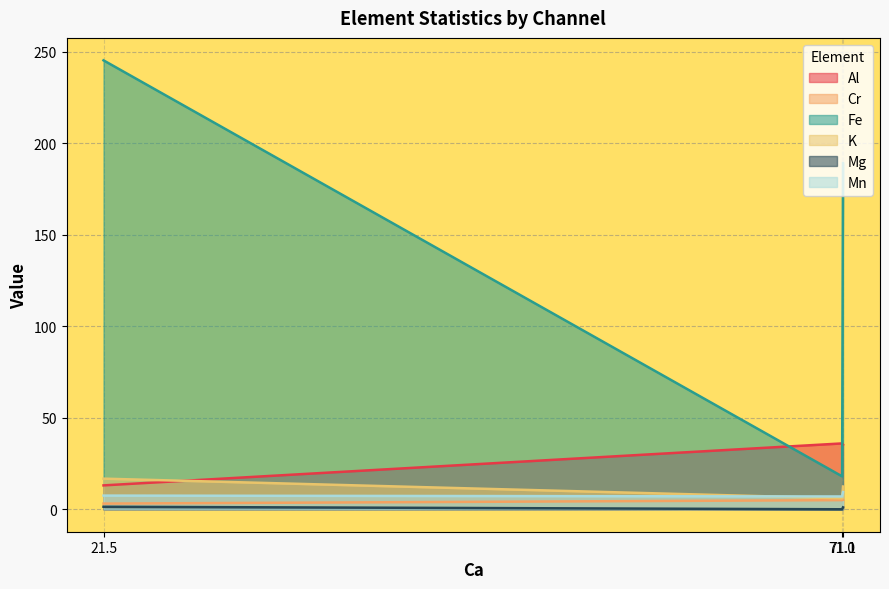

What are all the series names shown in the legend?

Al, Cr, Fe, K, Mg, Mn